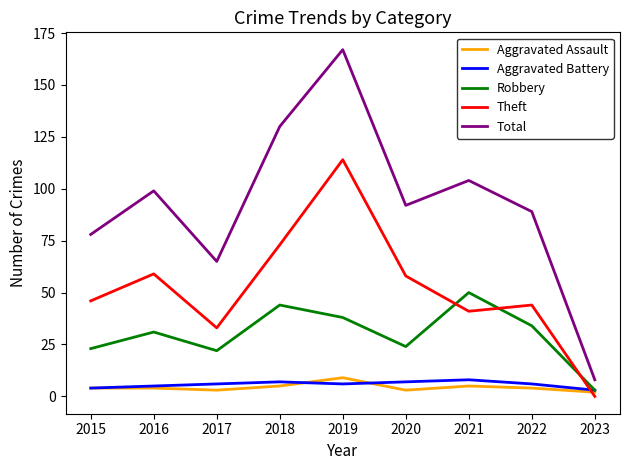

At which category is the sum across all series the highest?

2019